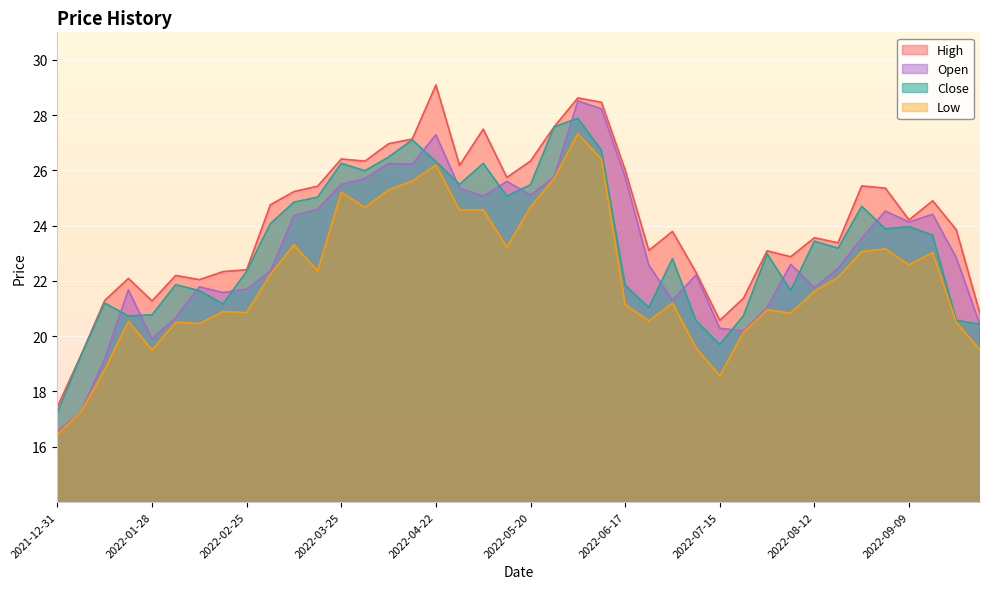

True or false: Low and Open cross at least once.

False